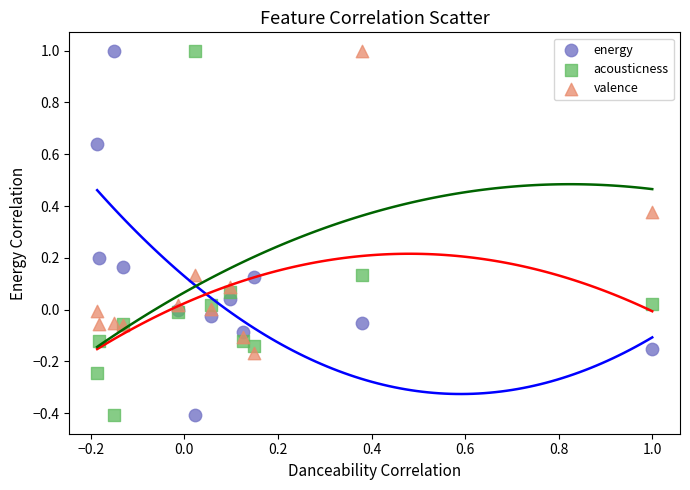

What is the X range (max minus min) for the scatter plot?

1.2